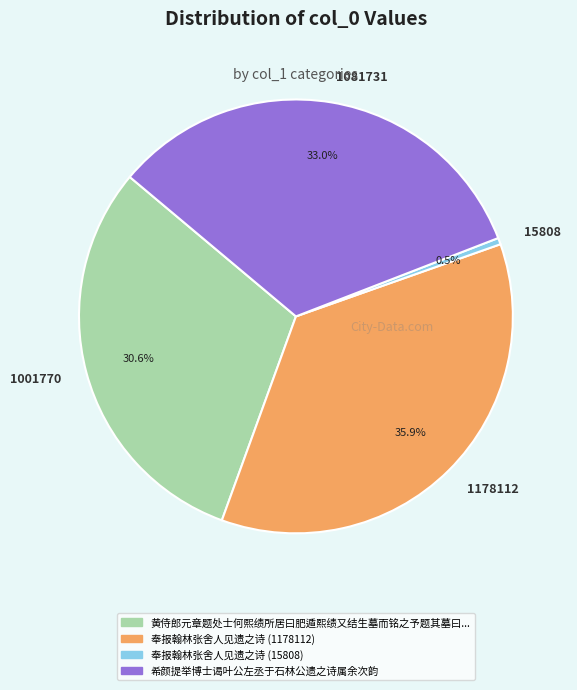

Is 15808 the majority of the pie?

No